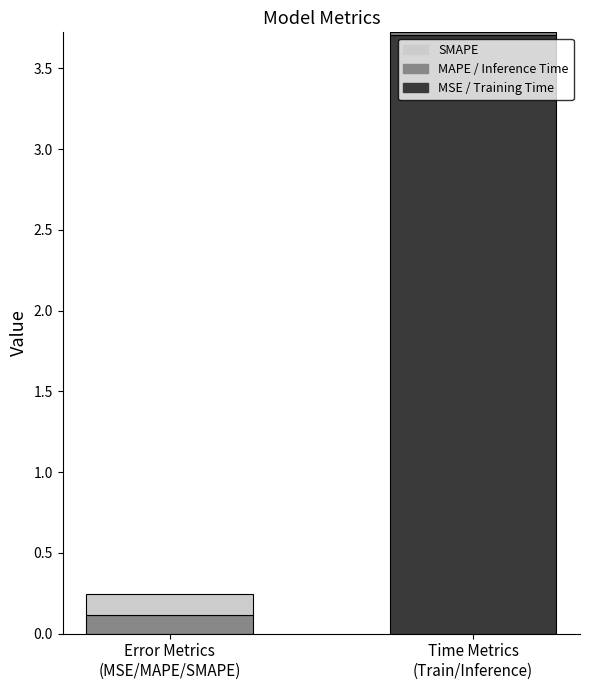

Count the number of categories in the chart.

2